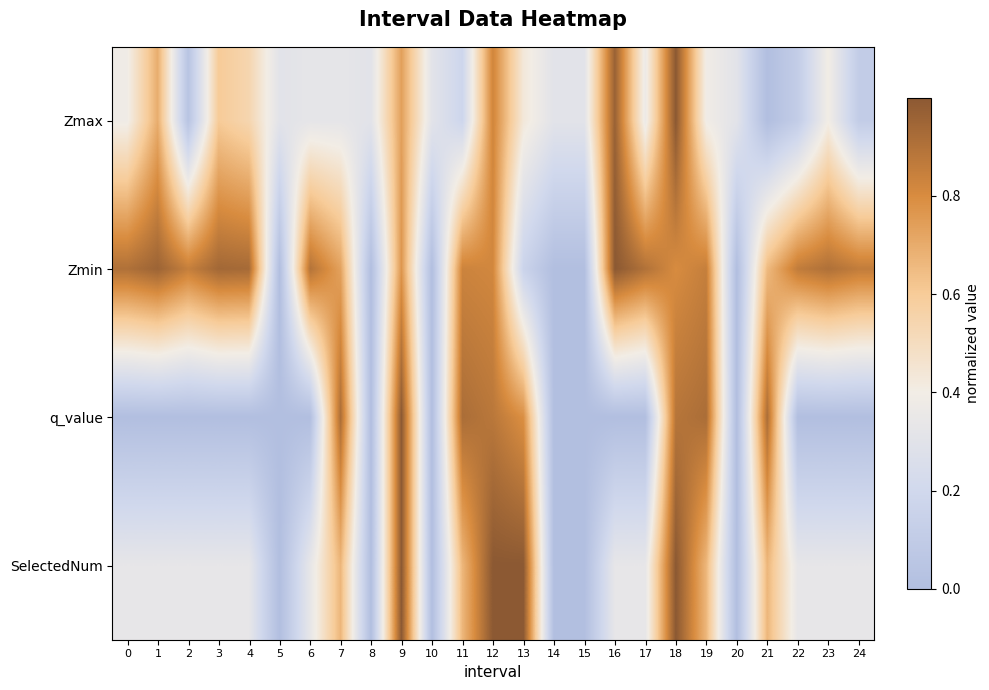

At how many categories does at least one series exceed 0?

25